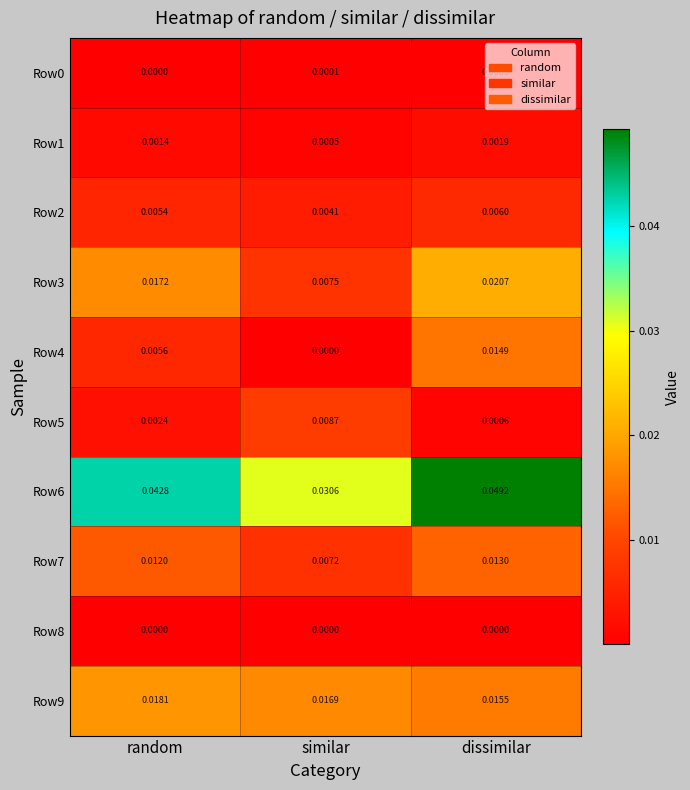

Rank the categories by Row7 value from highest to lowest.

dissimilar, random, similar